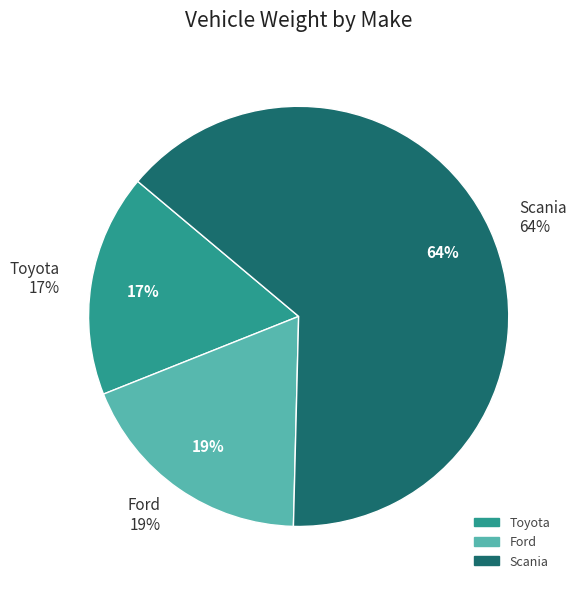

Is there a majority slice in this chart?

Yes